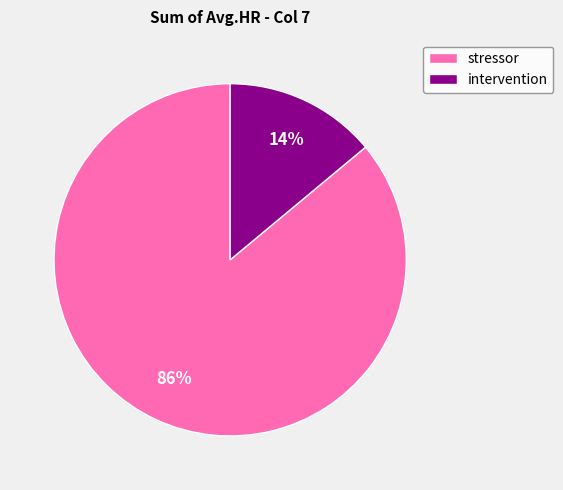

True or false: intervention accounts for 14% of the total.

True